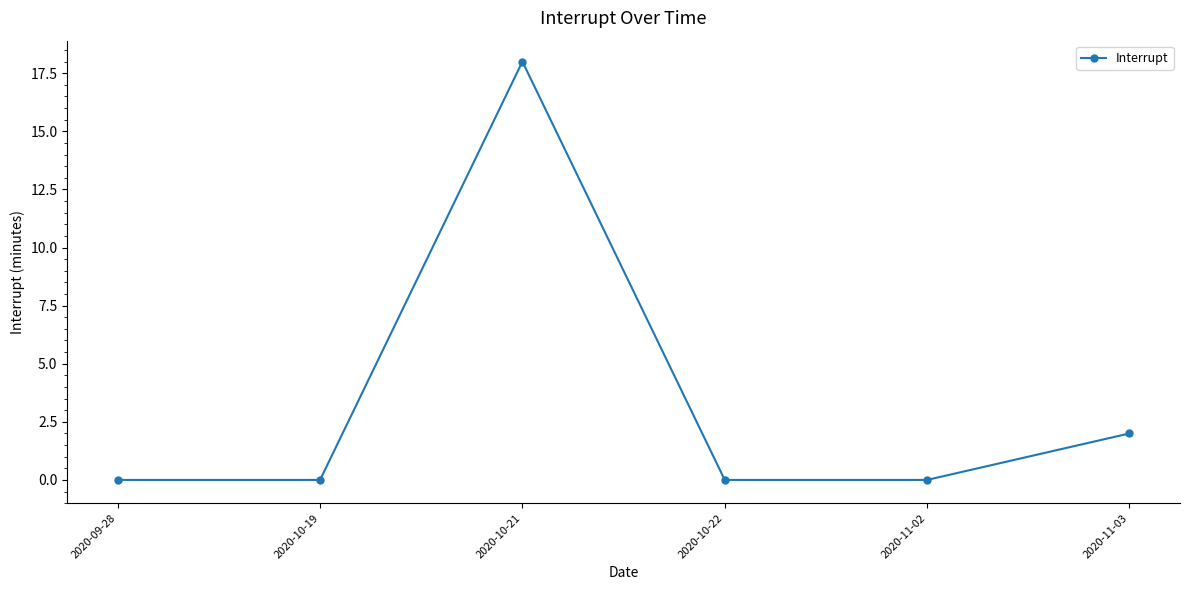

What is the label of the 6th point from the left?

2020-11-03